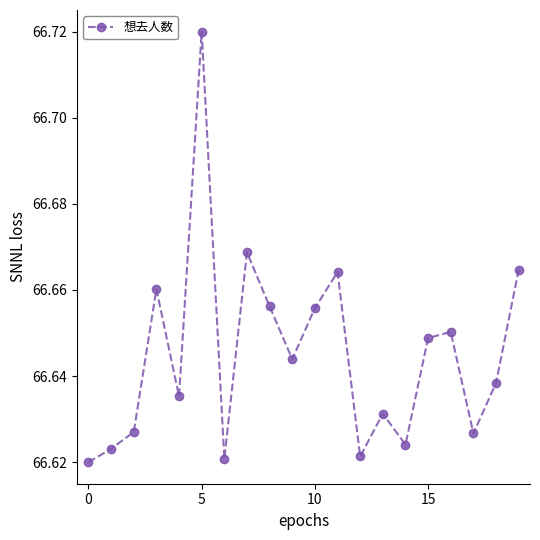

Is this an area chart (filled region under the line)?

No